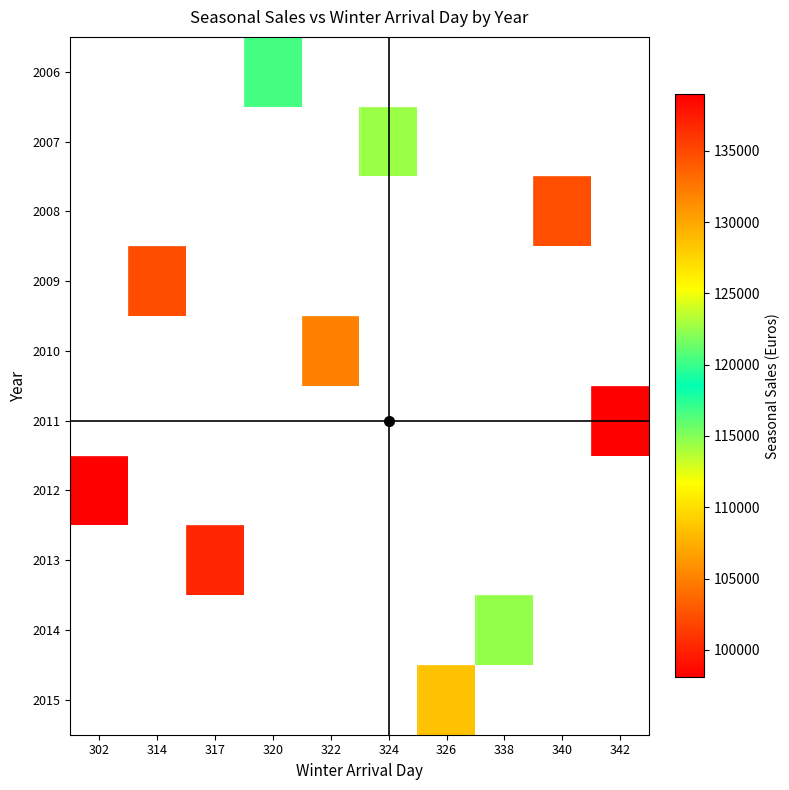

What value does the 2012 series have at 302?

138965.0